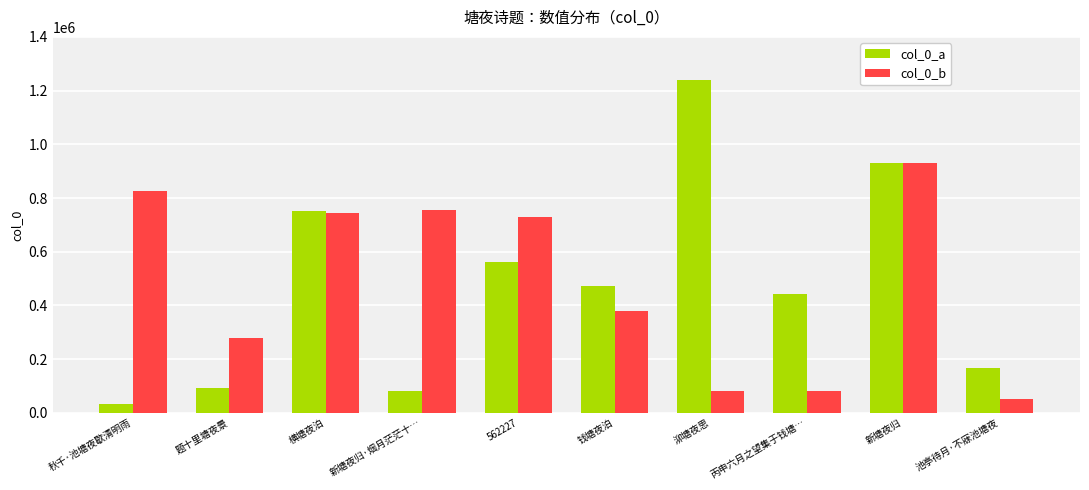

What is the label of the 3rd bar from the right?

丙申六月之望集于钱塘…